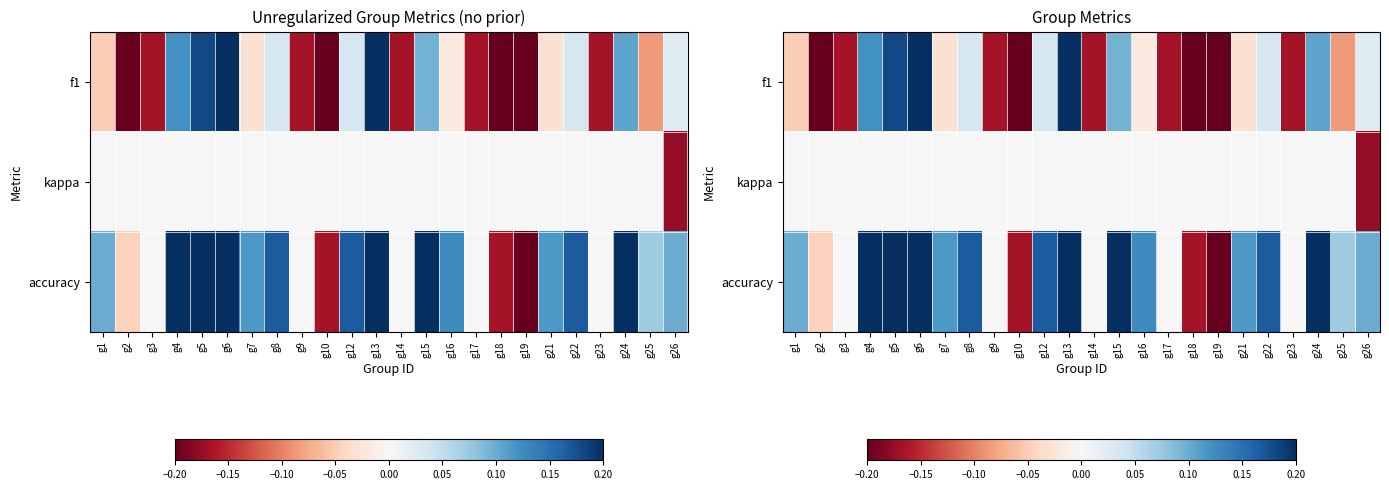

What is the lowest value of the f1 series?

-0.5